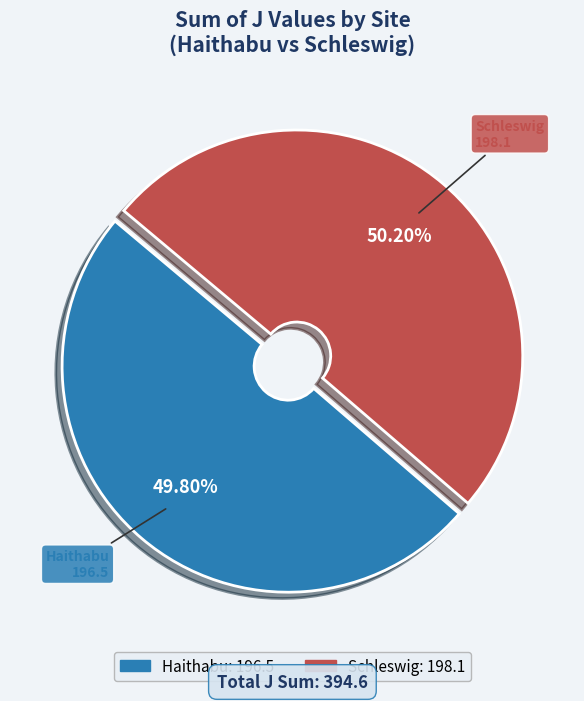

To the nearest percent, what is the difference between the largest and smallest slice percentages?

0%